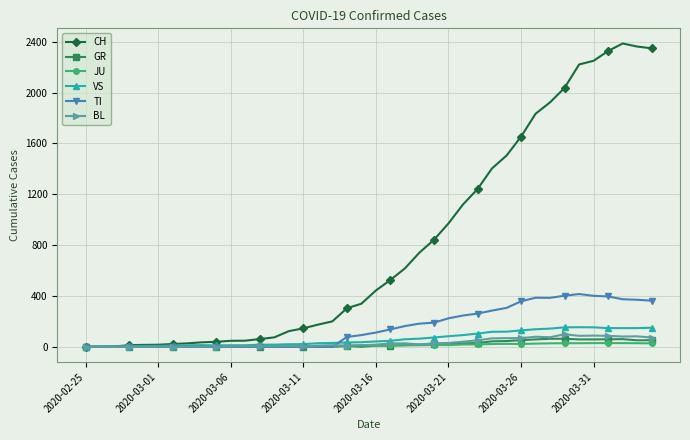

What is the maximum value for VS?

154